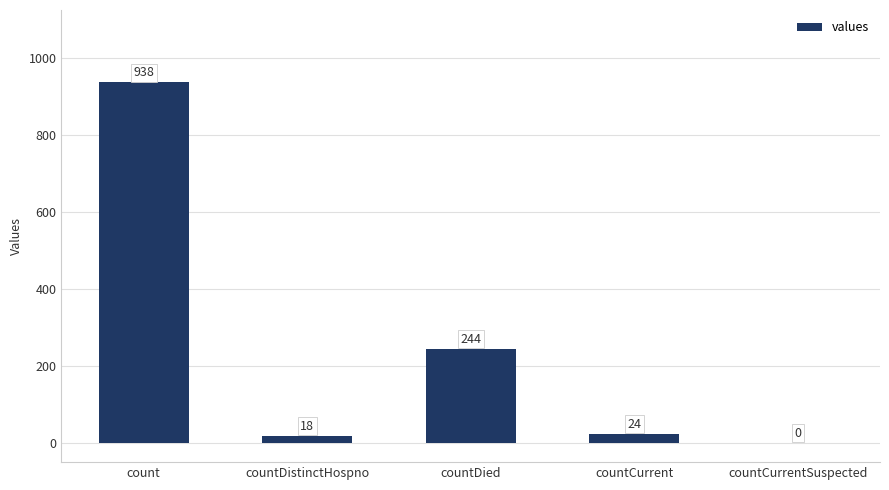

What is the greatest value displayed?

938